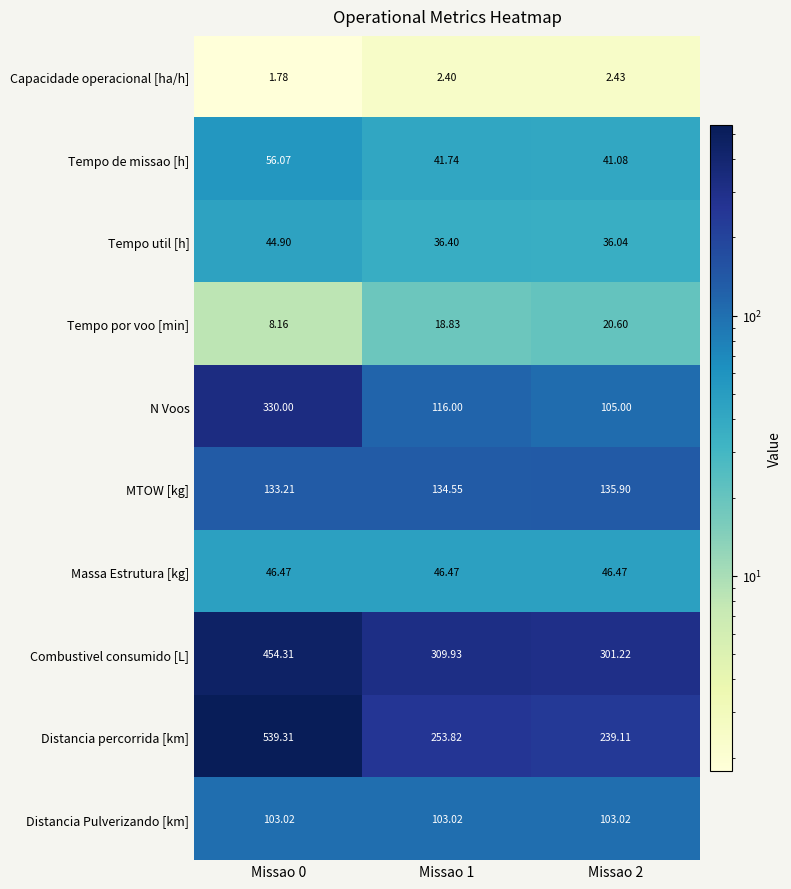

List the series in order of their peak value, lowest first.

Capacidade operacional [ha/h], Tempo por voo [min], Tempo util [h], Massa Estrutura [kg], Tempo de missao [h], Distancia Pulverizando [km], MTOW [kg], N Voos, Combustivel consumido [L], Distancia percorrida [km]